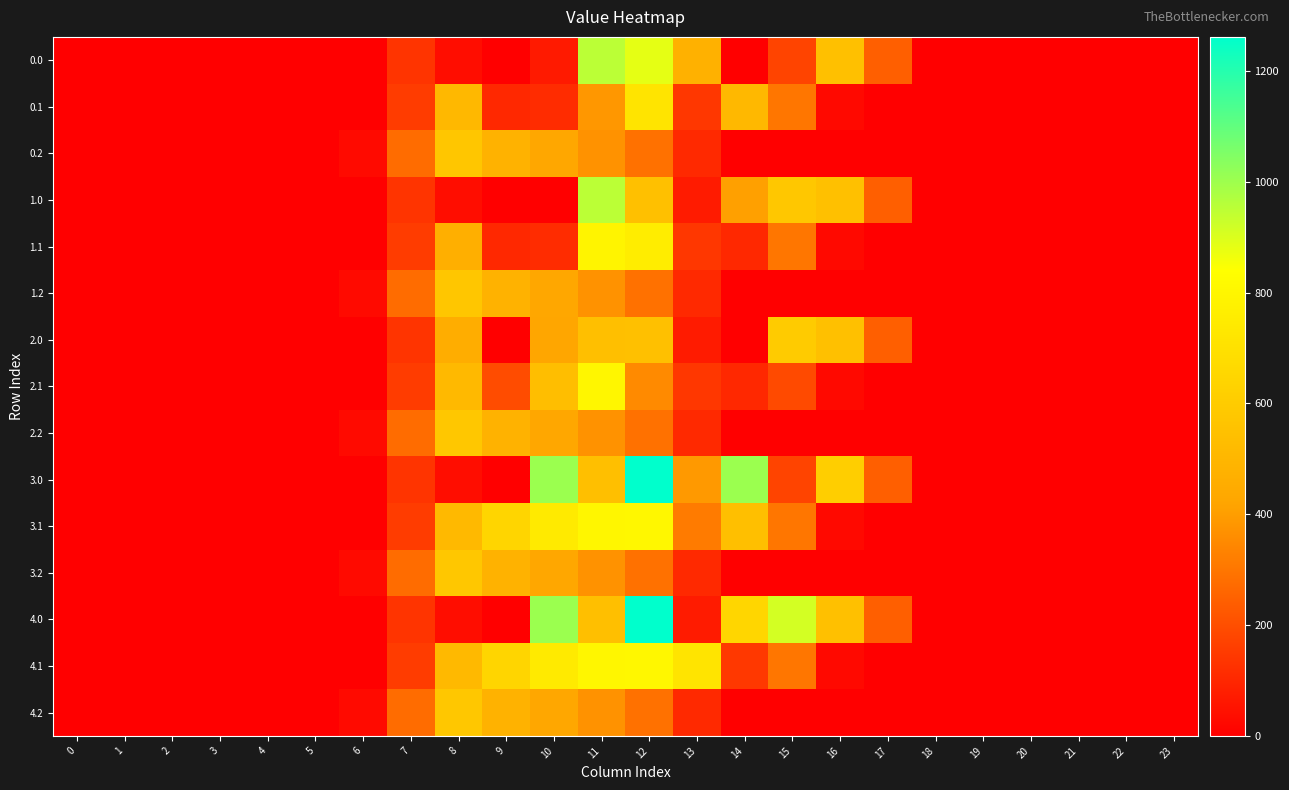

Reading left to right, list all the values displayed in this chart.

0.0: 0=0.0	1=0.0	2=0.0	3=0.0	4=0.0	5=0.0	6=0.0	7=134.3	8=35.0	9=0.0	10=68.4	11=951.3	12=884.2	13=477.2	14=0.3	15=172.8	16=545.4	17=243.5	18=0.0	19=0.0	20=0.0	21=0.0	22=0.0	23=0.0
0.1: 0=0.0	1=0.0	2=0.0	3=0.0	4=0.0	5=0.0	6=0.0	7=153.2	8=509.3	9=104.8	10=114.0	11=384.7	12=715.1	13=141.2	14=512.5	15=301.4	16=26.8	17=0.0	18=0.0	19=0.0	20=0.0	21=0.0	22=0.0	23=0.0
0.2: 0=0.0	1=0.0	2=0.0	3=0.0	4=0.0	5=0.0	6=29.3	7=276.9	8=576.5	9=480.7	10=430.5	11=374.4	12=289.5	13=107.8	14=0.0	15=0.0	16=0.0	17=0.0	18=0.0	19=0.0	20=0.0	21=0.0	22=0.0	23=0.0
1.0: 0=0.0	1=0.0	2=0.0	3=0.0	4=0.0	5=0.0	6=0.0	7=134.3	8=35.0	9=0.0	10=0.0	11=951.3	12=545.6	13=70.2	14=407.3	15=579.8	16=545.4	17=243.5	18=0.0	19=0.0	20=0.0	21=0.0	22=0.0	23=0.0
1.1: 0=0.0	1=0.0	2=0.0	3=0.0	4=0.0	5=0.0	6=0.0	7=153.2	8=466.6	9=104.8	10=114.0	11=791.7	12=757.8	13=141.2	14=105.5	15=301.4	16=26.8	17=0.0	18=0.0	19=0.0	20=0.0	21=0.0	22=0.0	23=0.0
1.2: 0=0.0	1=0.0	2=0.0	3=0.0	4=0.0	5=0.0	6=29.3	7=276.9	8=576.5	9=480.7	10=430.5	11=374.4	12=289.5	13=107.8	14=0.0	15=0.0	16=0.0	17=0.0	18=0.0	19=0.0	20=0.0	21=0.0	22=0.0	23=0.0
2.0: 0=0.0	1=0.0	2=0.0	3=0.0	4=0.0	5=0.0	6=0.0	7=134.3	8=459.0	9=0.0	10=424.0	11=544.3	12=548.5	13=70.2	14=0.3	15=596.8	16=545.4	17=243.5	18=0.0	19=0.0	20=0.0	21=0.0	22=0.0	23=0.0
2.1: 0=0.0	1=0.0	2=0.0	3=0.0	4=0.0	5=0.0	6=0.0	7=153.2	8=514.8	9=196.0	10=538.0	11=800.2	12=350.8	13=141.2	14=105.5	15=190.4	16=26.8	17=0.0	18=0.0	19=0.0	20=0.0	21=0.0	22=0.0	23=0.0
2.2: 0=0.0	1=0.0	2=0.0	3=0.0	4=0.0	5=0.0	6=29.3	7=276.9	8=576.6	9=480.7	10=430.5	11=374.4	12=289.5	13=107.8	14=0.0	15=0.0	16=0.0	17=0.0	18=0.0	19=0.0	20=0.0	21=0.0	22=0.0	23=0.0
3.0: 0=0.0	1=0.0	2=0.0	3=0.0	4=0.0	5=0.0	6=0.0	7=134.3	8=35.0	9=0.0	10=1003.0	11=544.3	12=1261.6	13=389.7	14=1003.3	15=172.8	16=613.0	17=243.5	18=0.0	19=0.0	20=0.0	21=0.0	22=0.0	23=0.0
3.1: 0=0.0	1=0.0	2=0.0	3=0.0	4=0.0	5=0.0	6=0.0	7=153.2	8=514.8	9=646.9	10=742.1	11=800.2	12=806.9	13=314.8	14=544.1	15=301.4	16=26.8	17=0.0	18=0.0	19=0.0	20=0.0	21=0.0	22=0.0	23=0.0
3.2: 0=0.0	1=0.0	2=0.0	3=0.0	4=0.0	5=0.0	6=29.3	7=276.9	8=576.6	9=480.7	10=430.5	11=374.4	12=289.5	13=107.8	14=0.0	15=0.0	16=0.0	17=0.0	18=0.0	19=0.0	20=0.0	21=0.0	22=0.0	23=0.0
4.0: 0=0.0	1=0.0	2=0.0	3=0.0	4=0.0	5=0.0	6=0.0	7=134.3	8=35.0	9=0.0	10=1003.0	11=544.3	12=1261.6	13=70.2	14=651.4	15=911.8	16=545.4	17=243.5	18=0.0	19=0.0	20=0.0	21=0.0	22=0.0	23=0.0
4.1: 0=0.0	1=0.0	2=0.0	3=0.0	4=0.0	5=0.0	6=0.0	7=153.2	8=514.8	9=646.9	10=742.1	11=800.2	12=806.9	13=715.3	14=143.6	15=301.4	16=26.8	17=0.0	18=0.0	19=0.0	20=0.0	21=0.0	22=0.0	23=0.0
4.2: 0=0.0	1=0.0	2=0.0	3=0.0	4=0.0	5=0.0	6=29.3	7=276.9	8=576.6	9=480.7	10=430.5	11=374.4	12=289.5	13=107.8	14=0.0	15=0.0	16=0.0	17=0.0	18=0.0	19=0.0	20=0.0	21=0.0	22=0.0	23=0.0